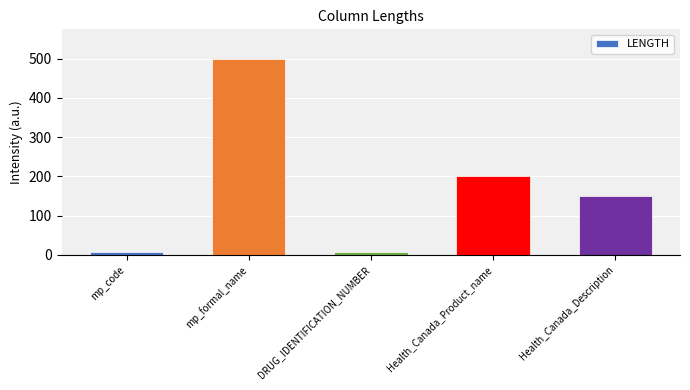

What is the maximum value shown in the chart?

500